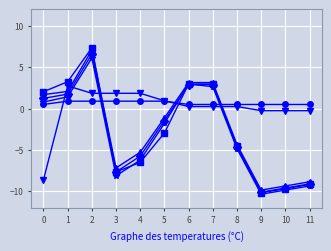

What is the difference between the highest and lowest values at 3?

10.0